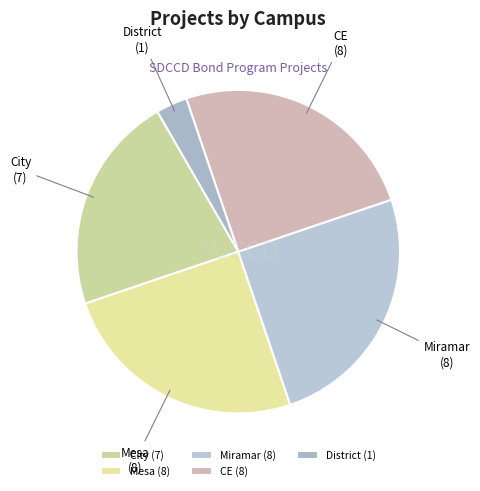

What is the ratio of the value at CE to the value at District?

8.0